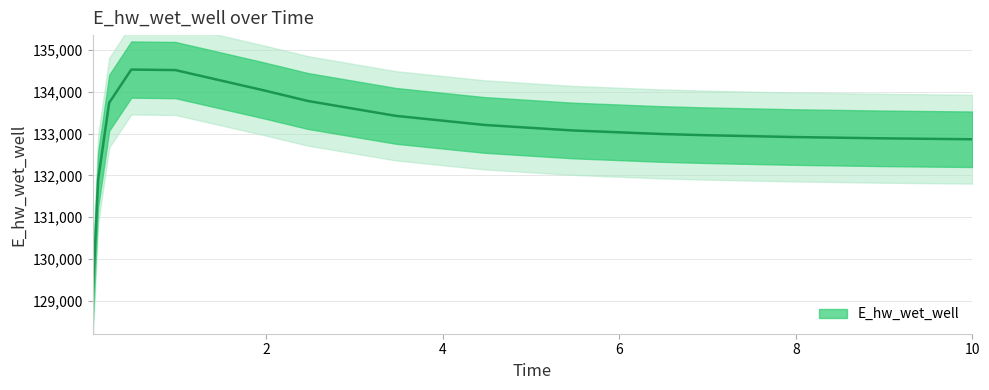

What is the ratio of the value at 6.46875 to the value at 0.96875?

1.0